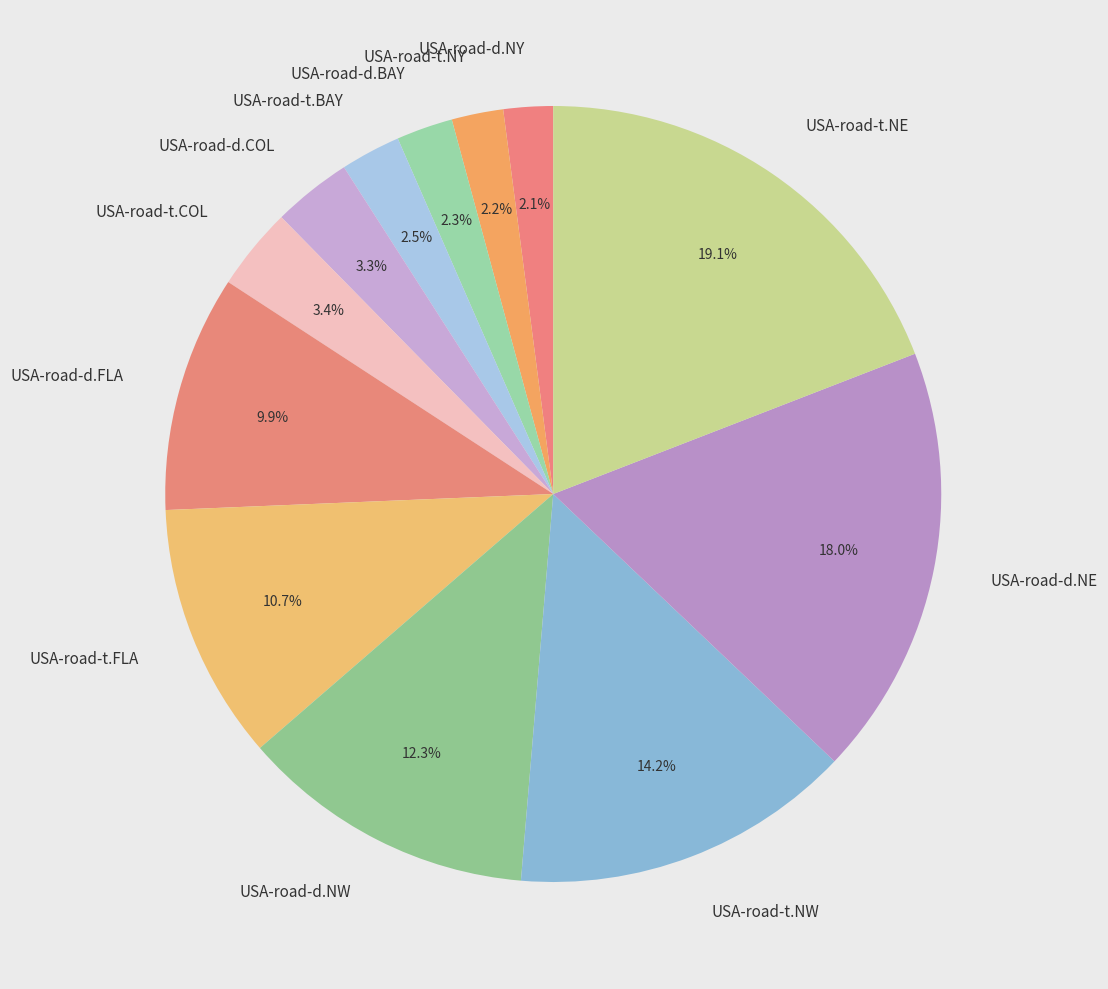

Which has a higher value, USA-road-t.NW or USA-road-t.NE?

USA-road-t.NE